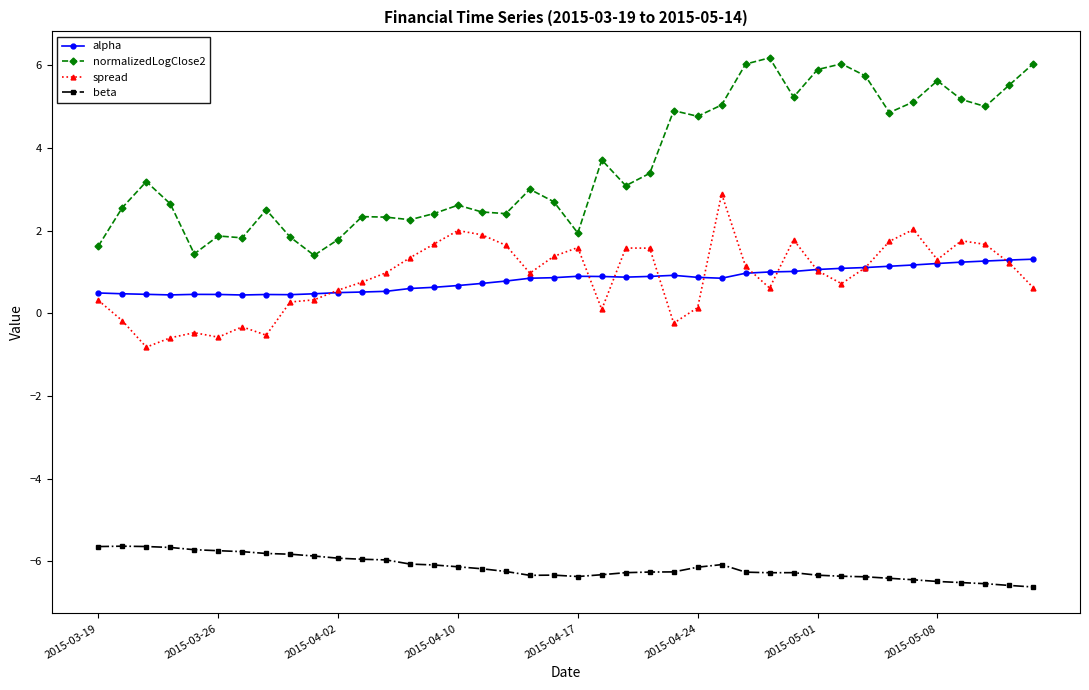

What is the maximum value shown in the chart?

6.2